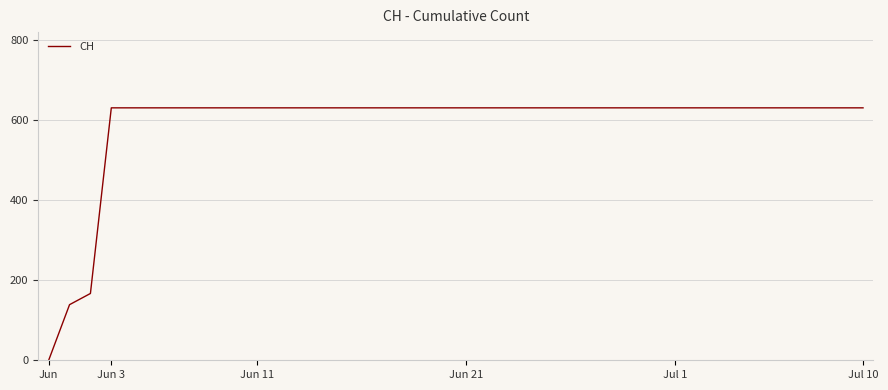

What is the maximum value shown in the chart?

631